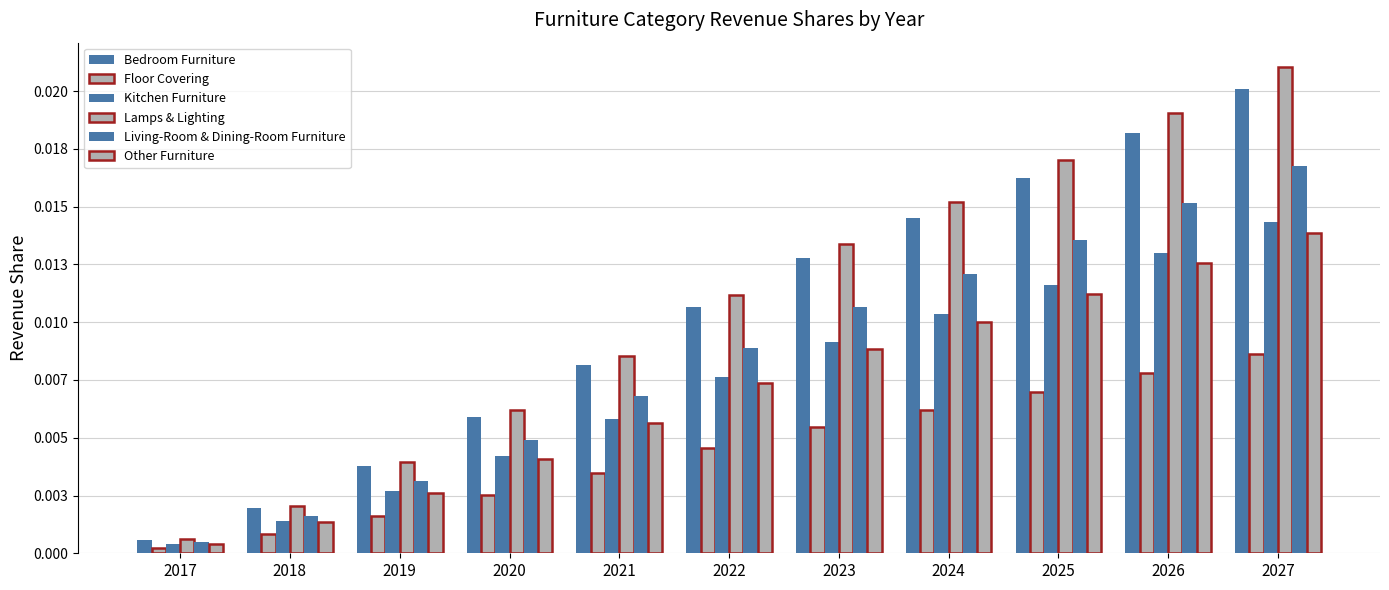

Are the bars horizontal?

No